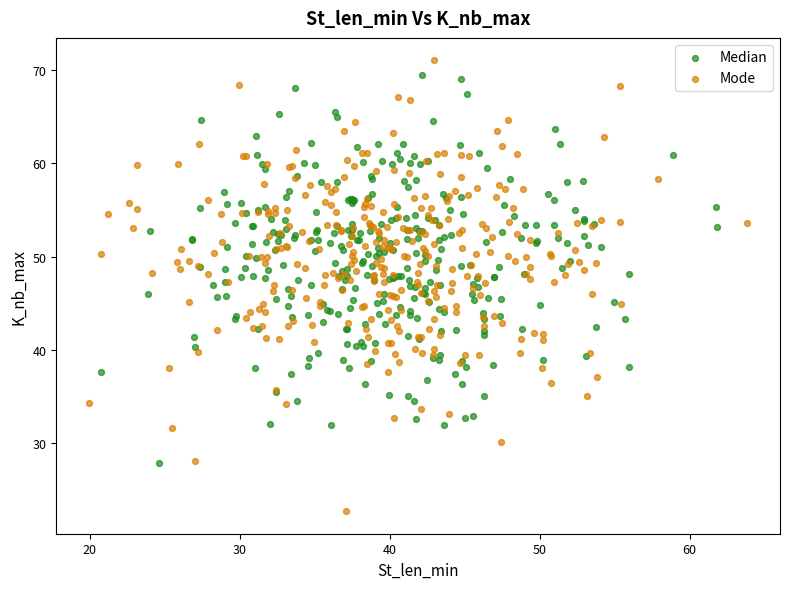

Which series has the largest Y range (max minus min)?

Mode